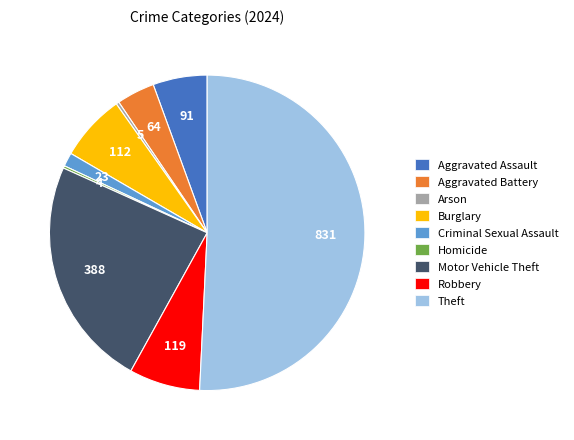

What is the majority slice?

Theft